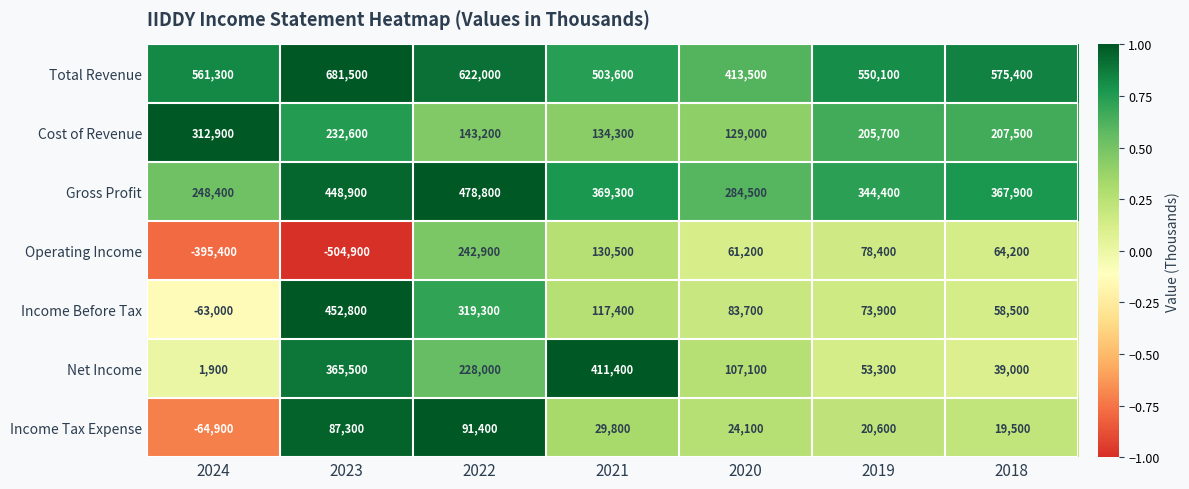

What is the greatest value displayed?

681500